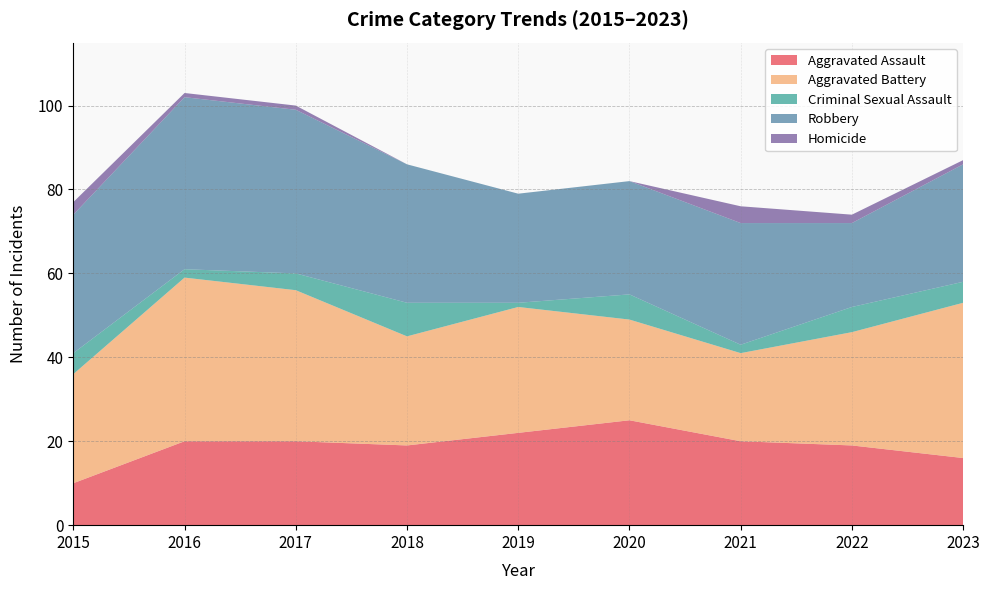

Reading left to right, list all the values displayed in this chart.

Aggravated Assault: 10	20	20	19	22	25	20	19	16
Aggravated Battery: 26	39	36	26	30	24	21	27	37
Criminal Sexual Assault: 5	2	4	8	1	6	2	6	5
Robbery: 33	41	39	33	26	27	29	20	28
Homicide: 3	1	1	0	0	0	4	2	1